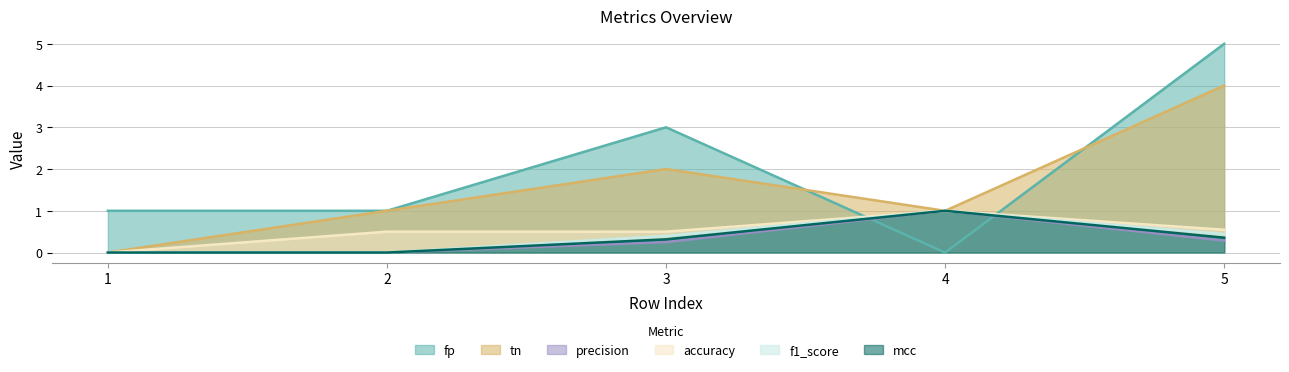

Between 1 and 5, which is larger?

5